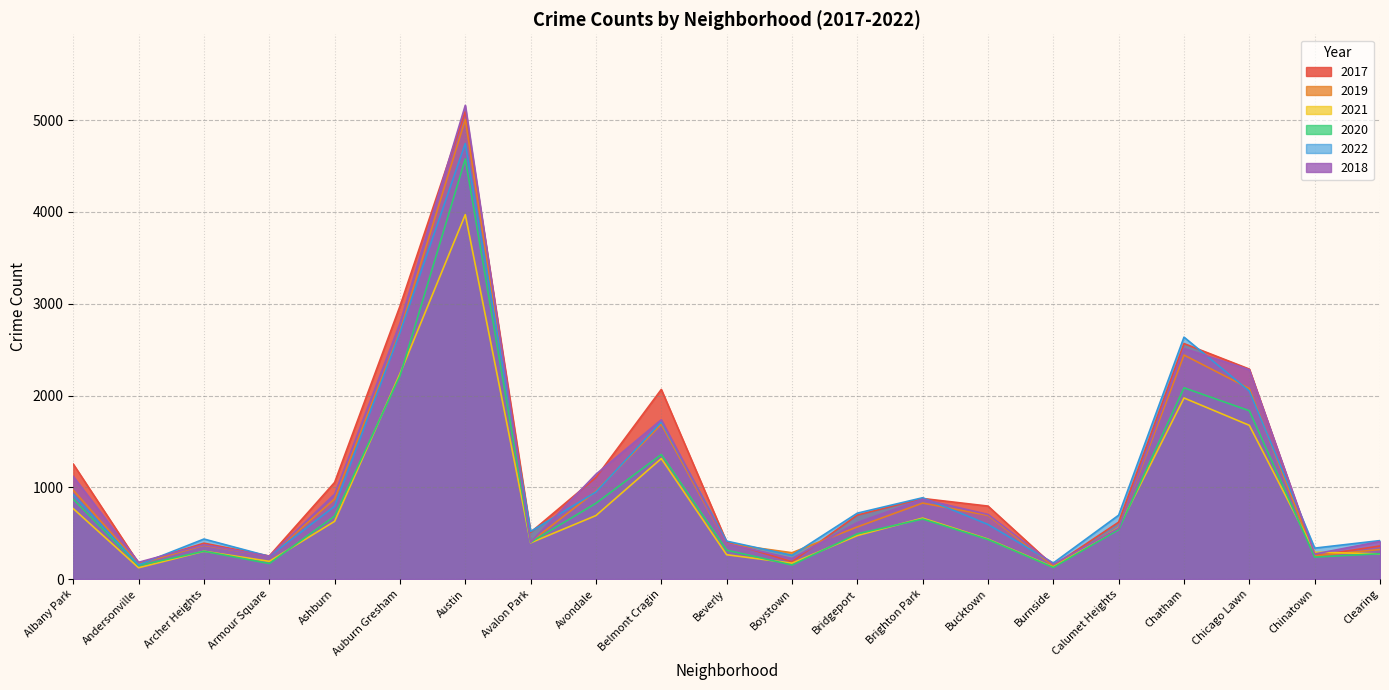

Is it true that 2021 equals 950 at Brighton Park?

False